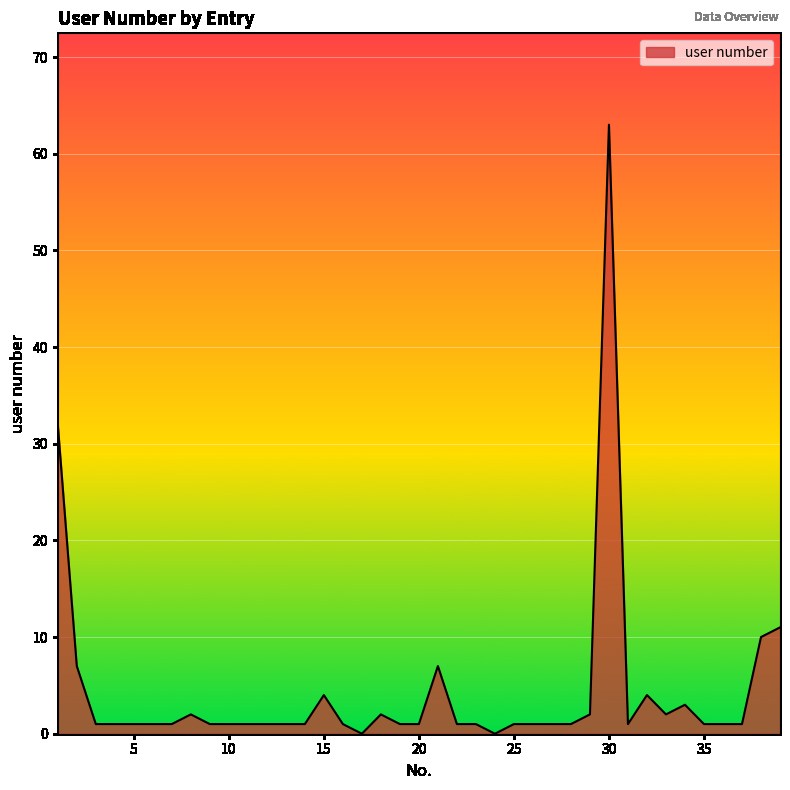

What is the maximum value shown in the chart?

63